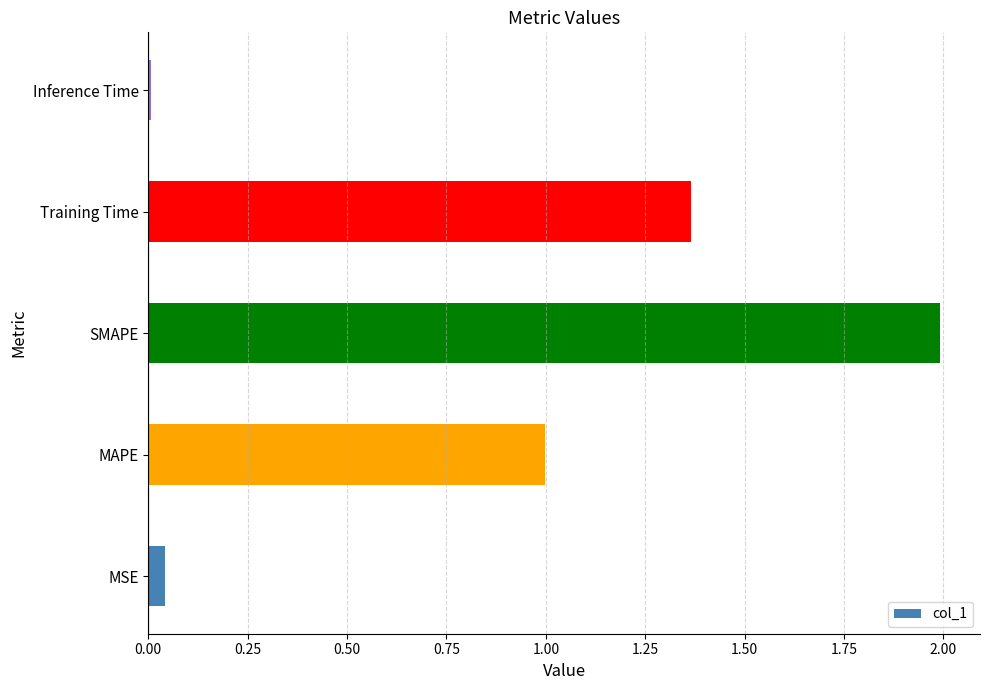

Which has a higher value, SMAPE or Inference Time?

SMAPE